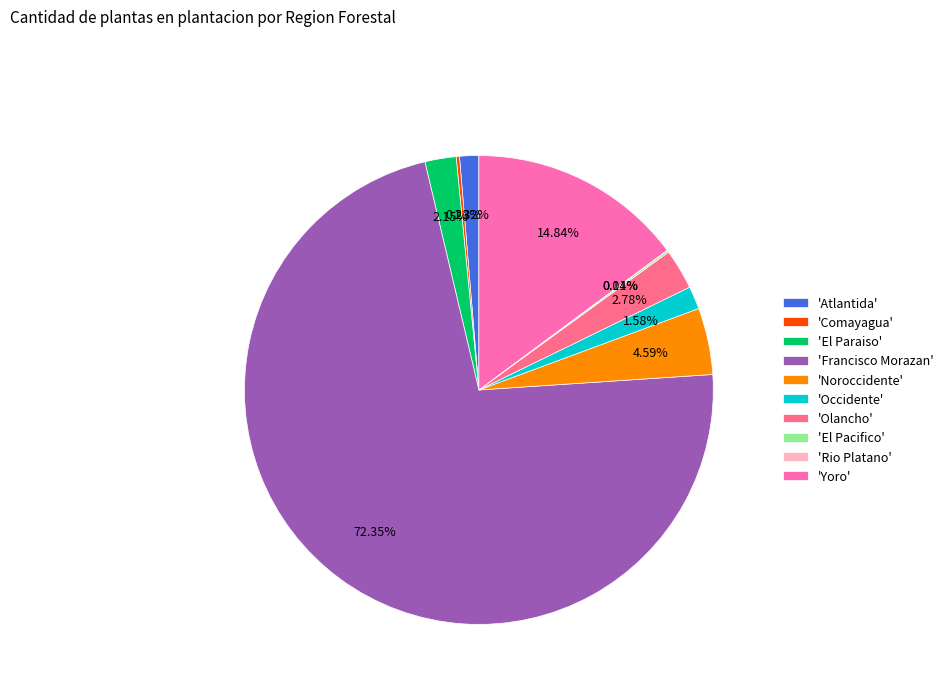

Which category has the biggest portion of the pie?

'Francisco Morazan'